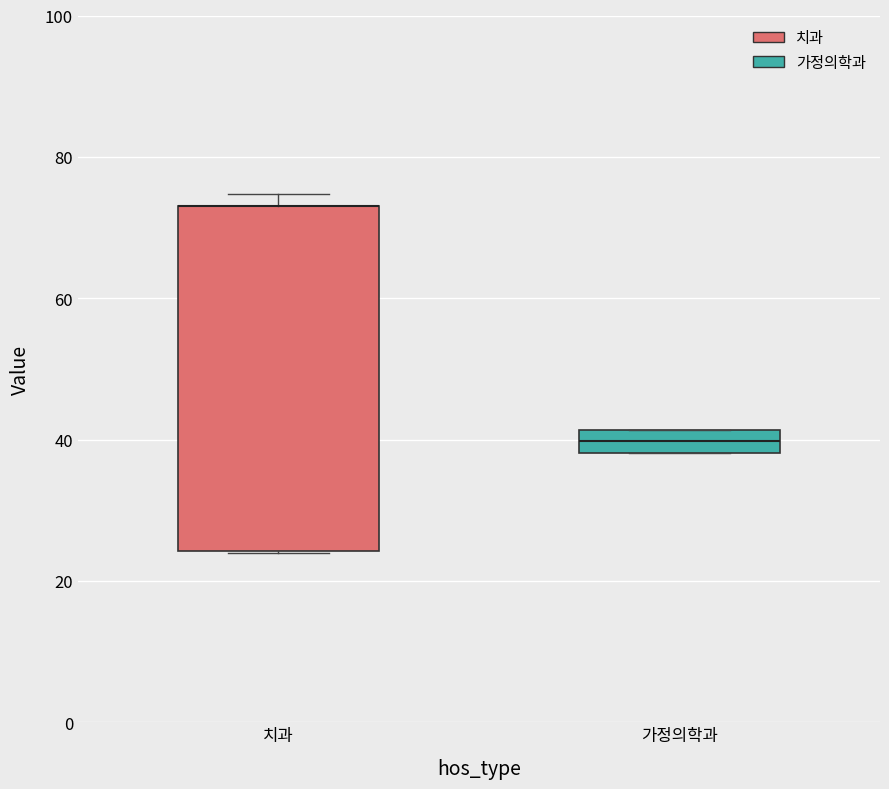

Which box is the tallest, from its lower edge to its upper edge?

치과